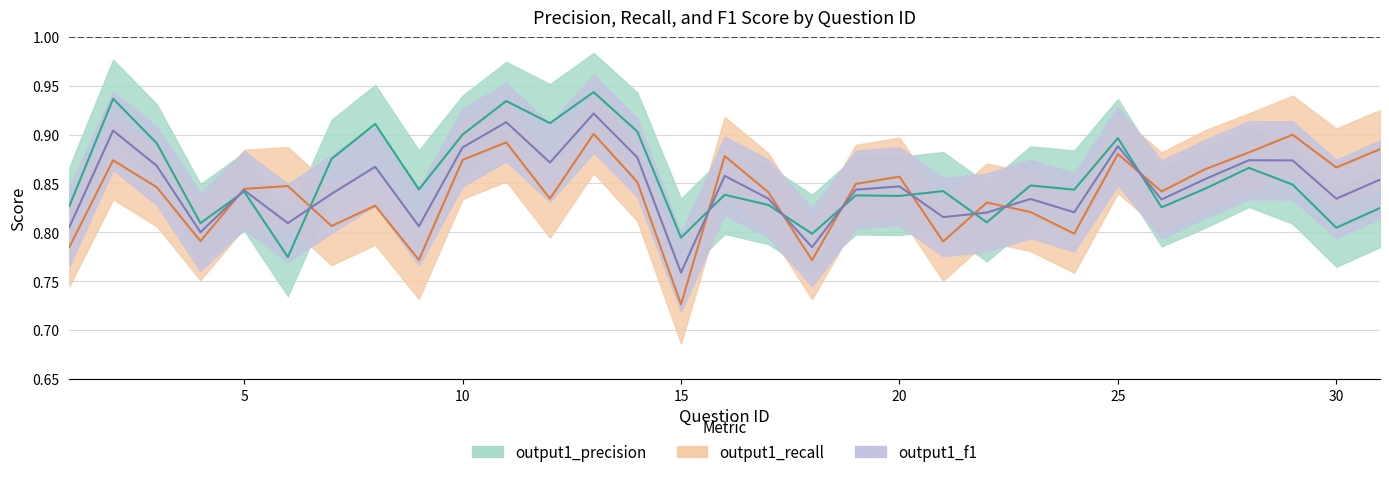

Which series has the widest spread of values?

output1_recall